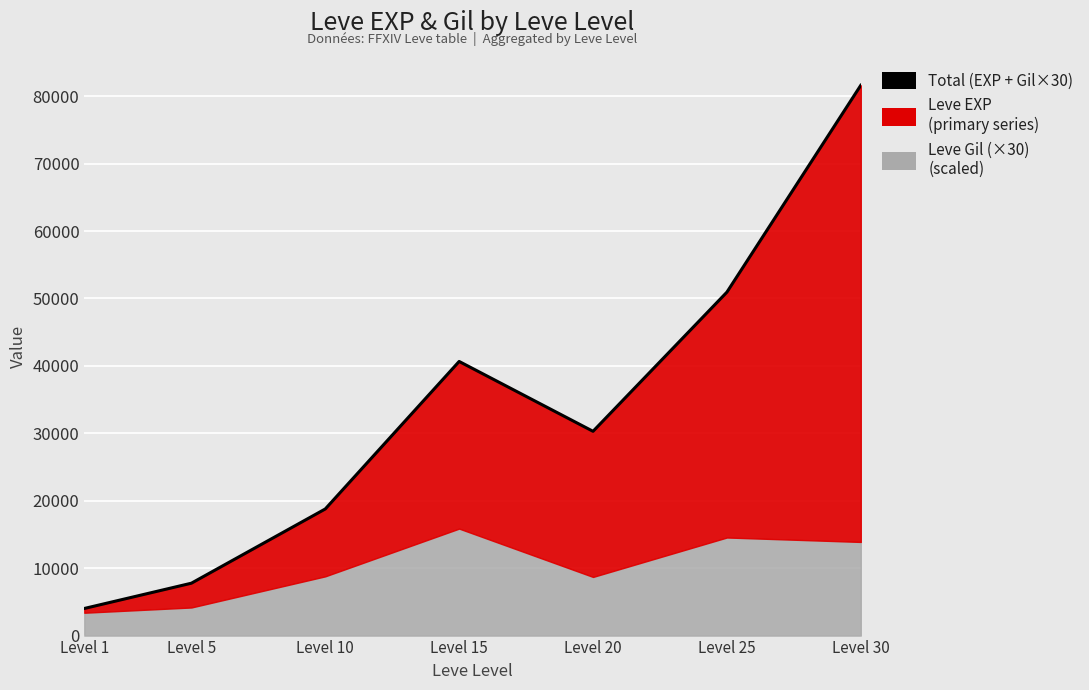

Which label corresponds to the largest value in the chart?

Level 30